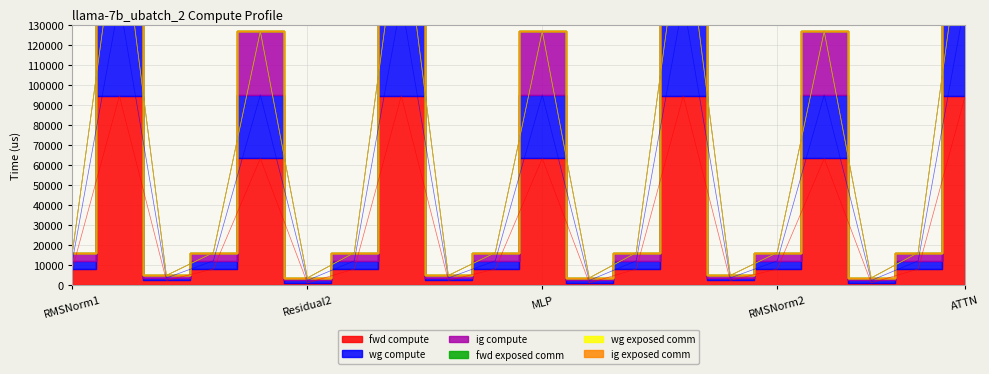

What is the difference between the highest and lowest values at RMSNorm1?

8173.7